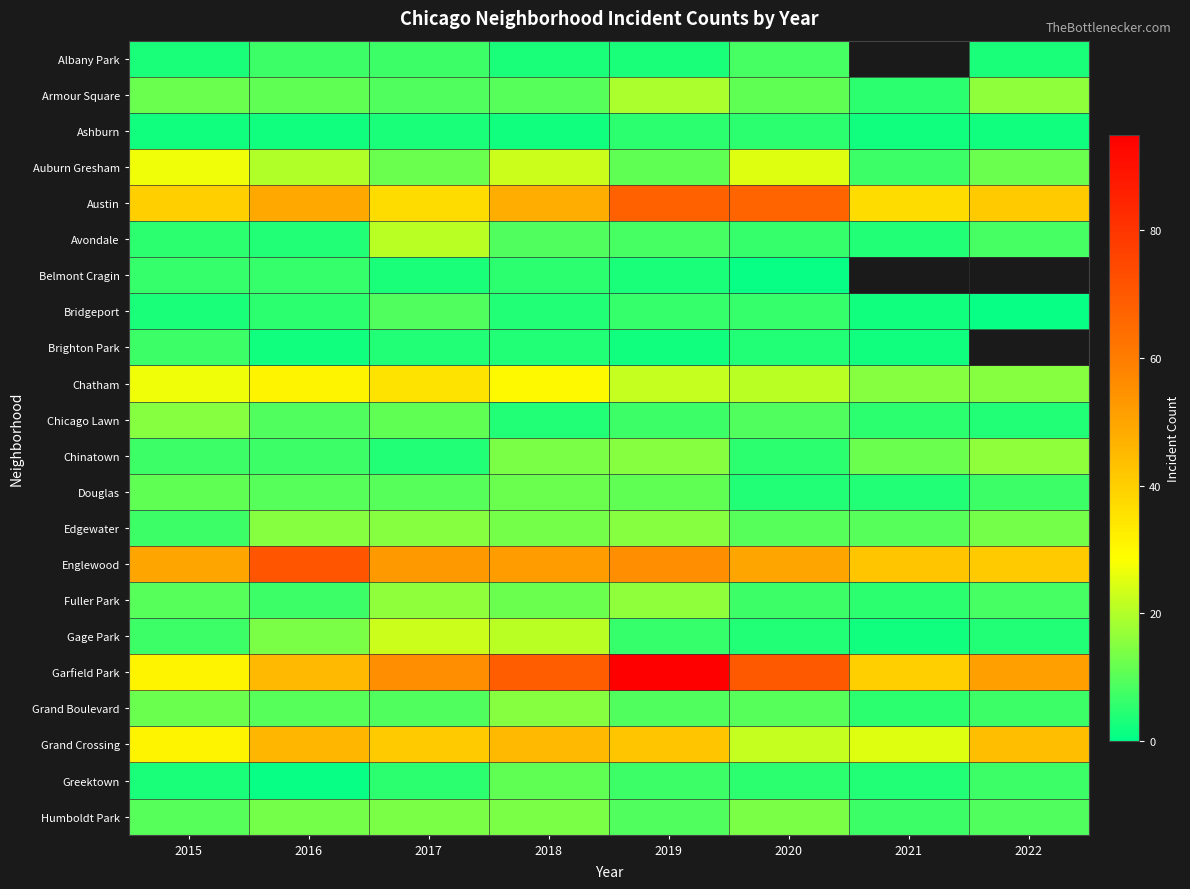

What is the total value across all series at 2019?

434.0